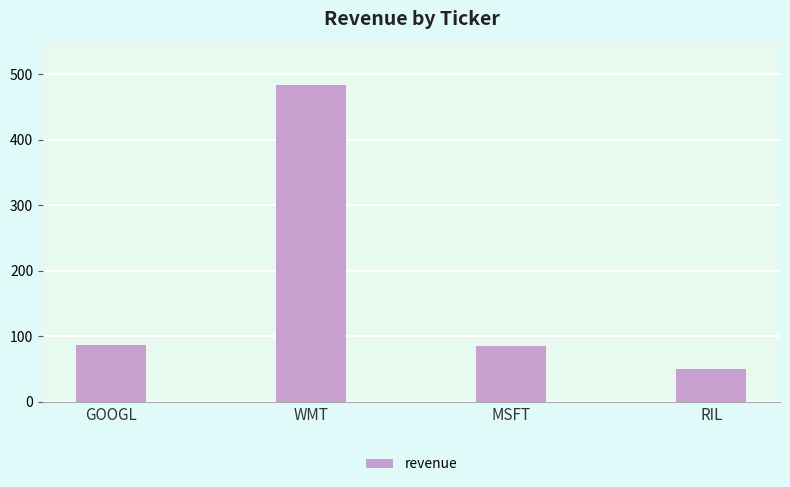

What is the label of the 3rd bar from the left?

MSFT